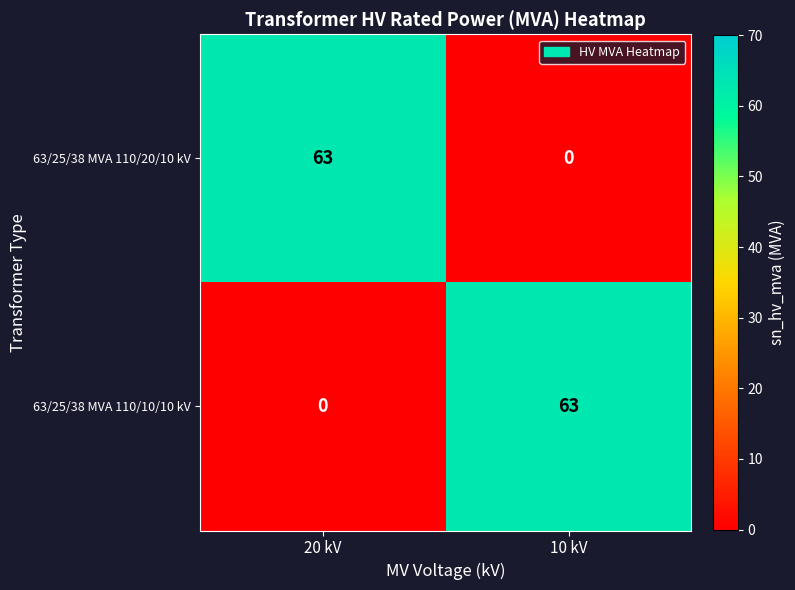

List the labels in order of 63/25/38 MVA 110/20/10 kV value, smallest first.

10 kV, 20 kV